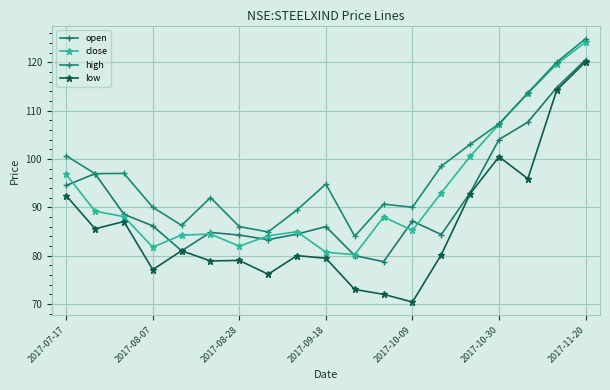

What is the maximum value shown in the chart?

124.8